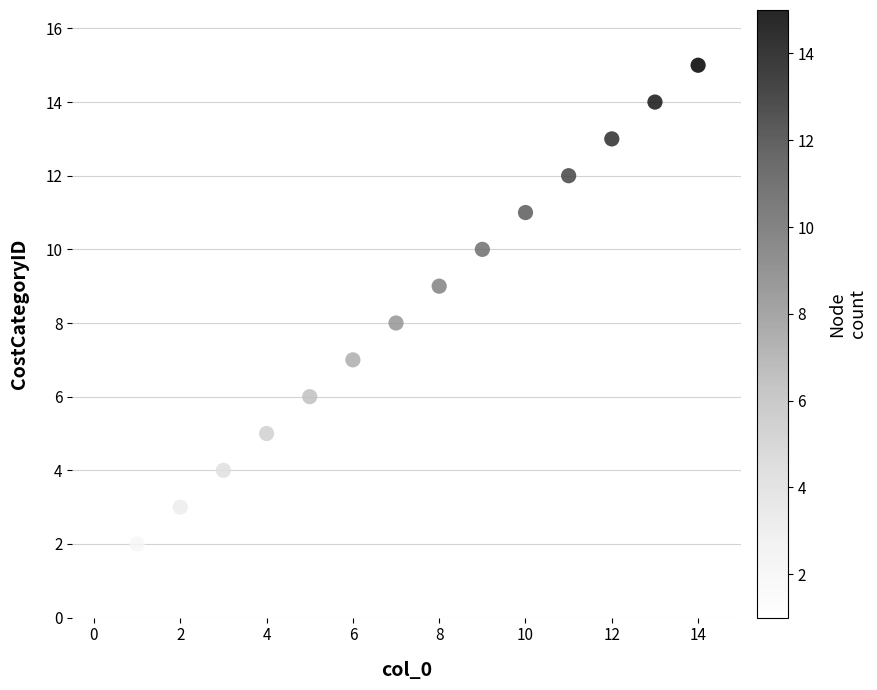

What is the range of Y values (max minus min)?

14